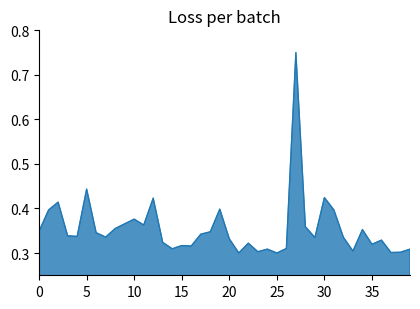

What is the difference between the second highest and second lowest values?

0.1